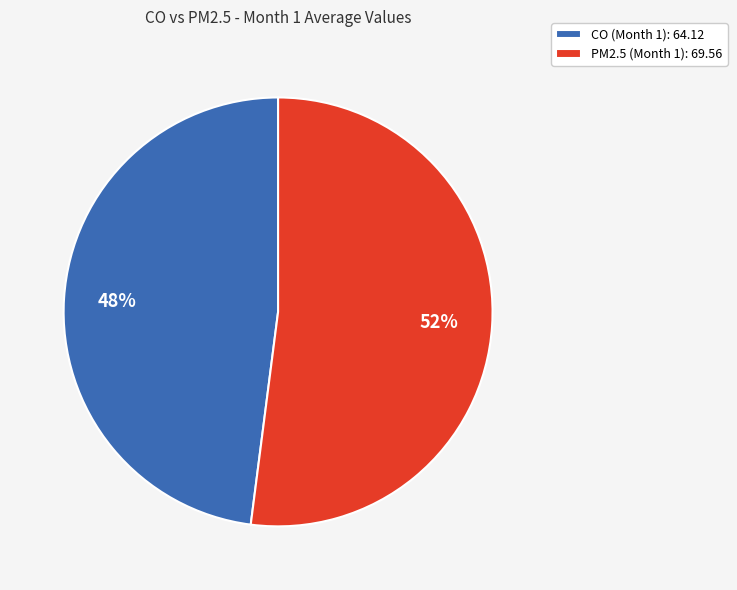

Which has a higher value, CO (Month 1): 64.12 or PM2.5 (Month 1): 69.56?

PM2.5 (Month 1): 69.56